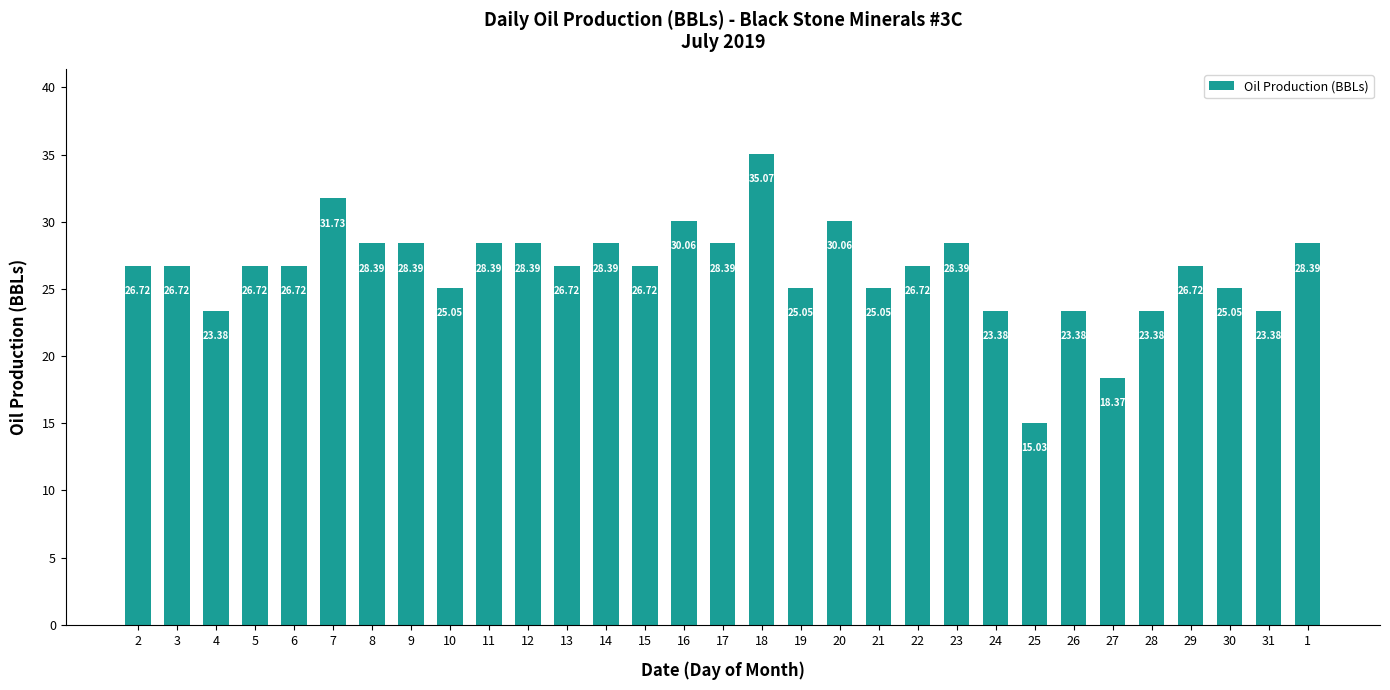

What is the sum of all values?

818.3